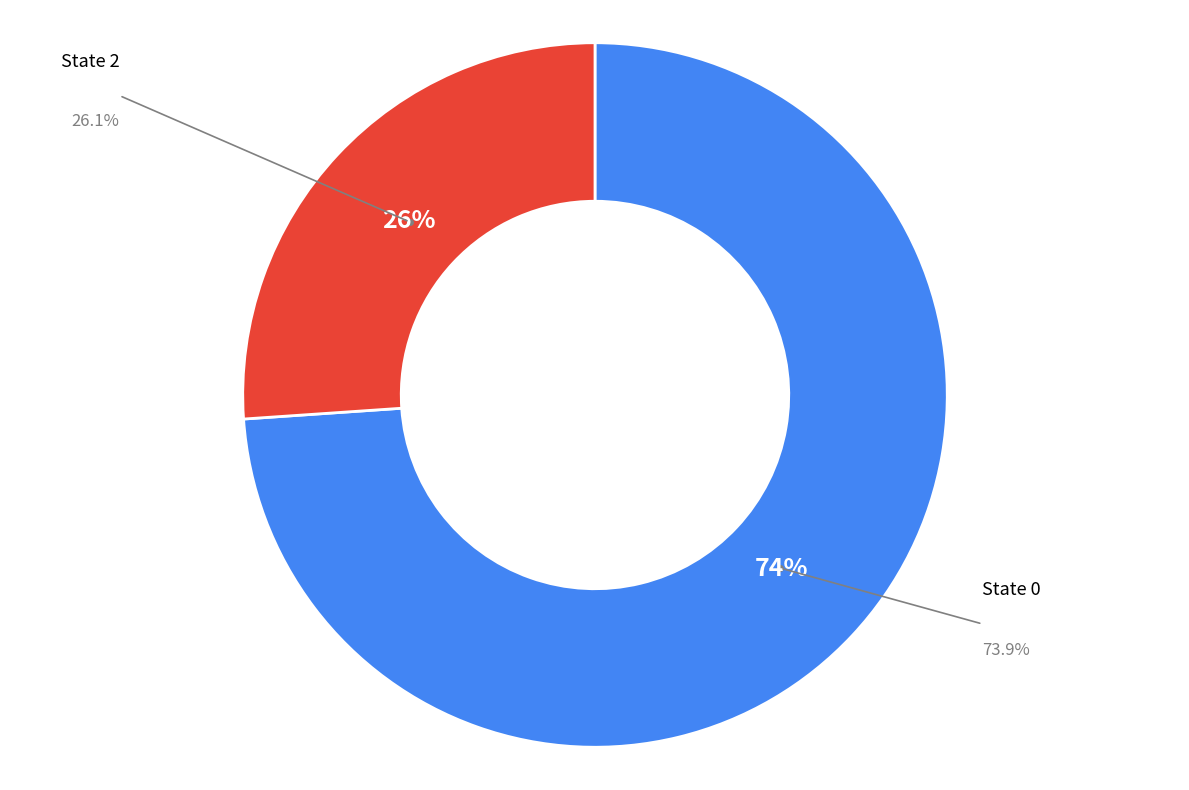

True or false: trade_state_0 accounts for 60% of the total.

False